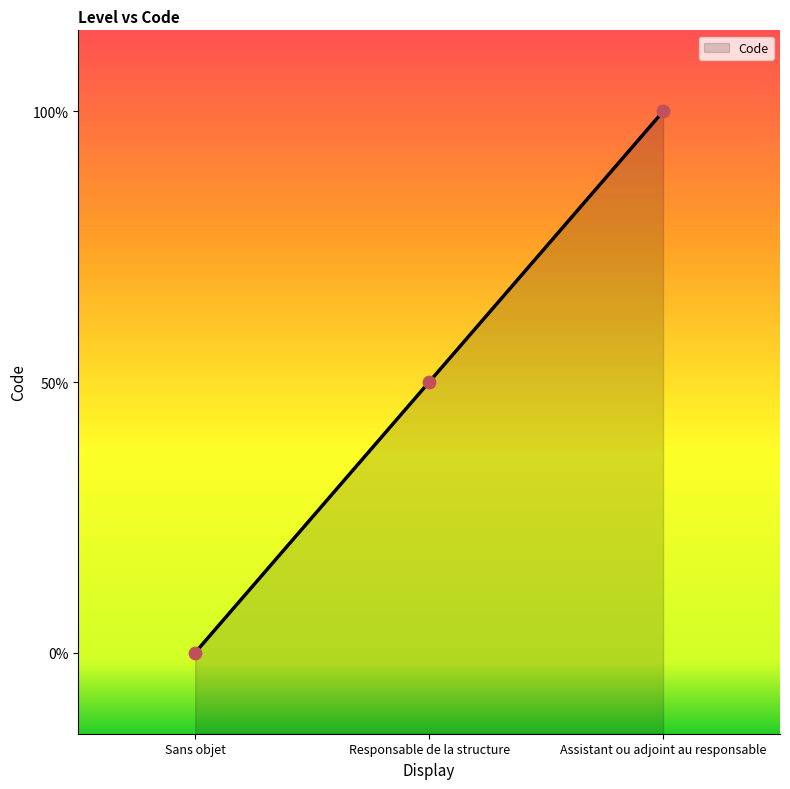

What is the change in value from Sans objet to Responsable de la structure?

+1